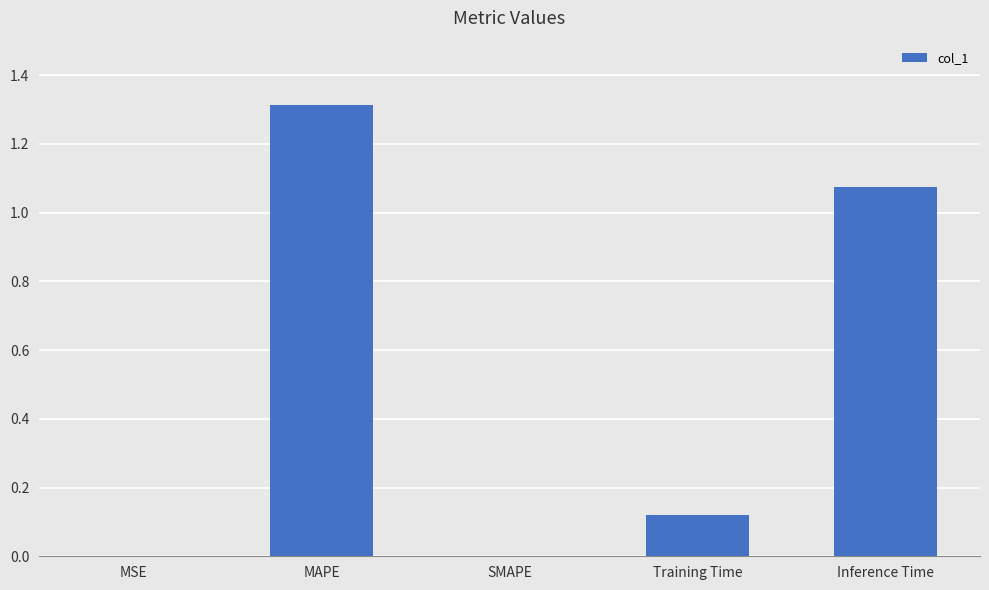

What is the sum of all values?

2.5